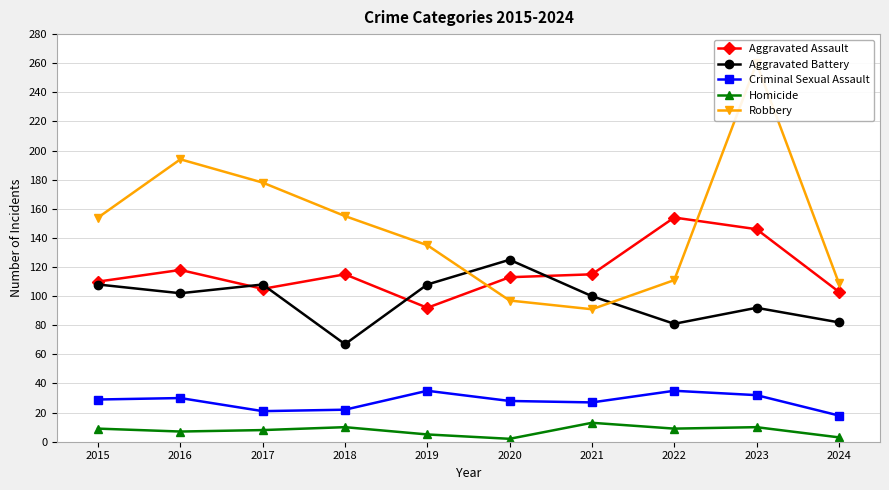

Which has a higher value, 2021 or 2023?

2023